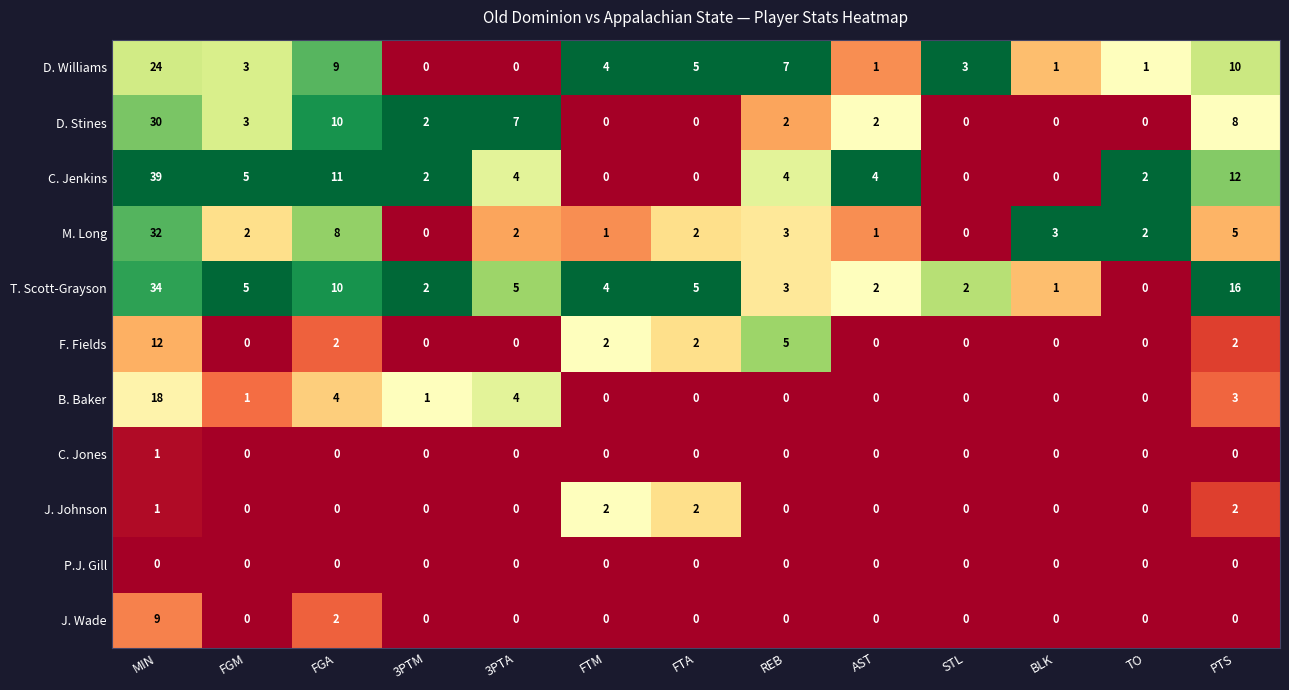

Where is J. Wade nearest to the value 4?

FGA